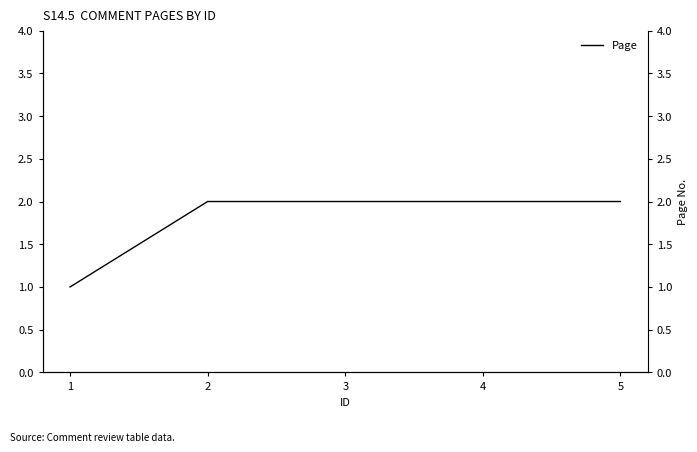

Reading left to right, list all the values displayed in this chart.

1=1	2=2	3=2	4=2	5=2